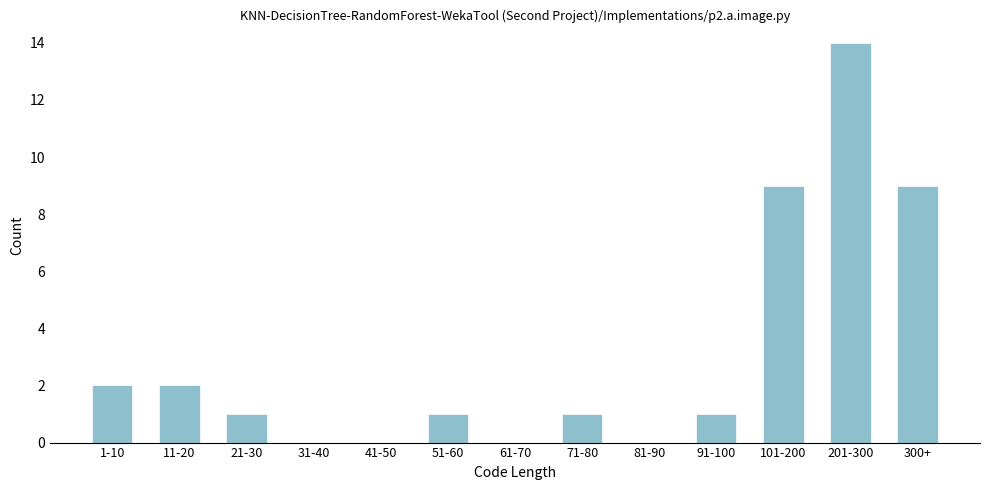

Reading right to left, list all the values displayed in this chart.

300+=9	201-300=14	101-200=9	91-100=1	81-90=0	71-80=1	61-70=0	51-60=1	41-50=0	31-40=0	21-30=1	11-20=2	1-10=2